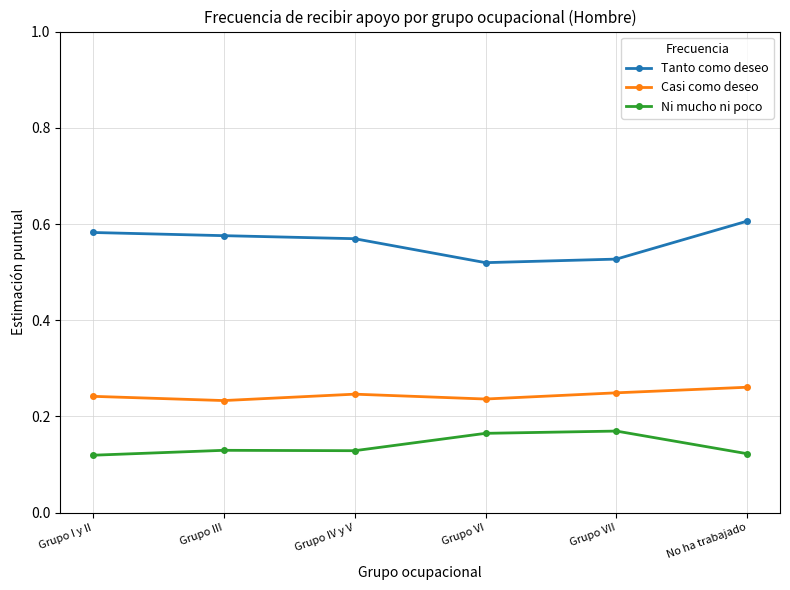

In Ni mucho ni poco, how many points are lower than both neighbors (excluding endpoints)?

1